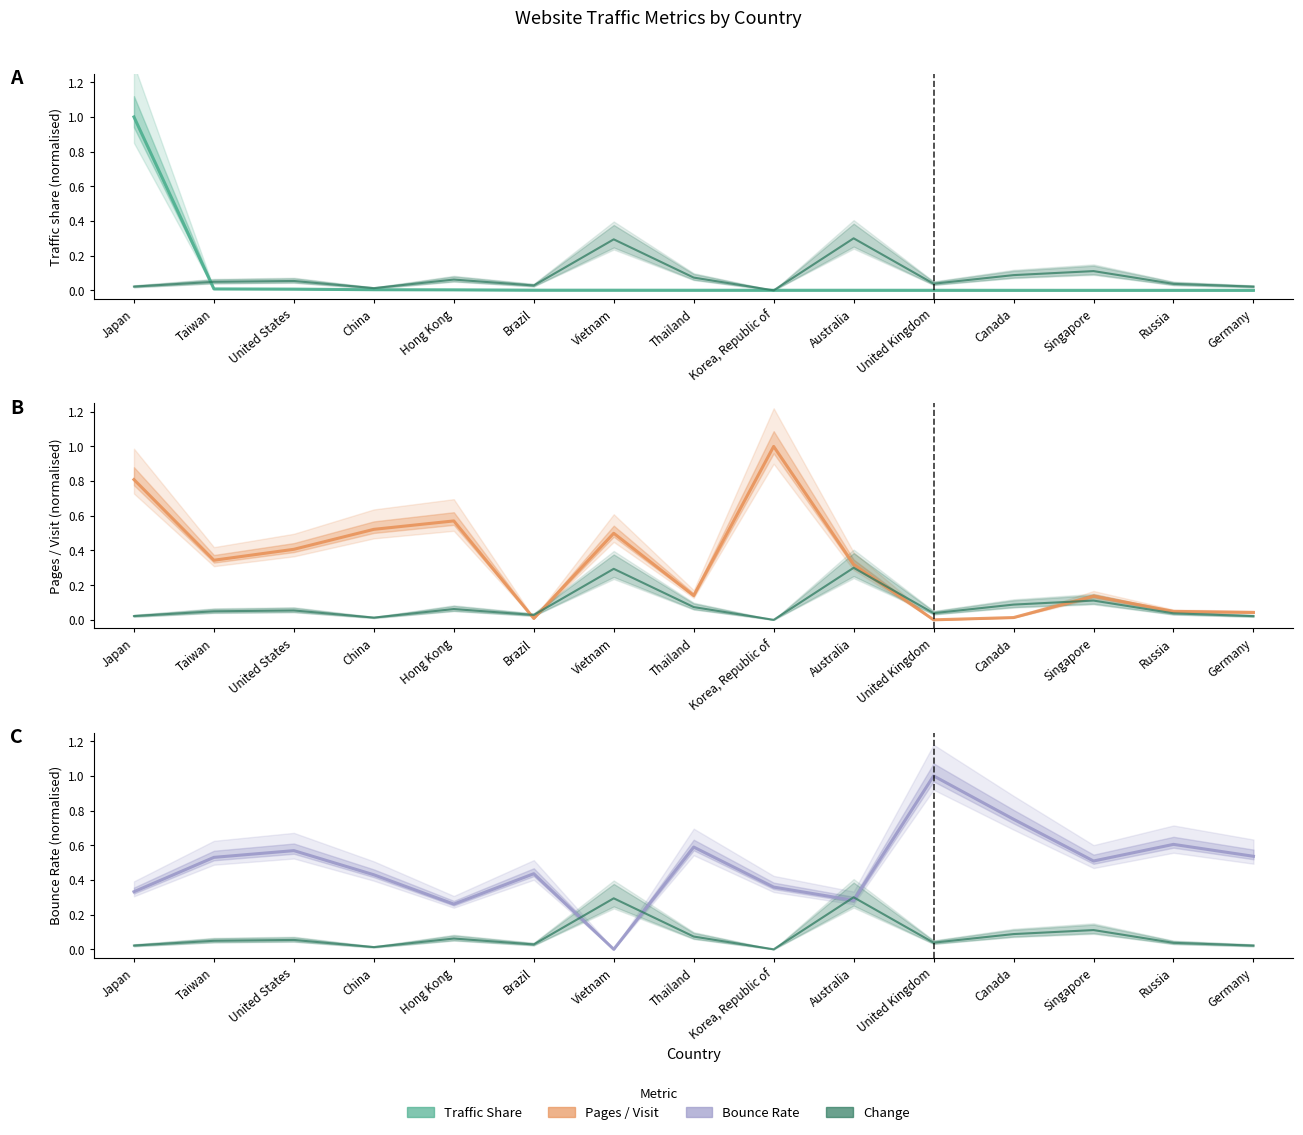

What is the sum of the Change values at United States and Hong Kong?

0.1